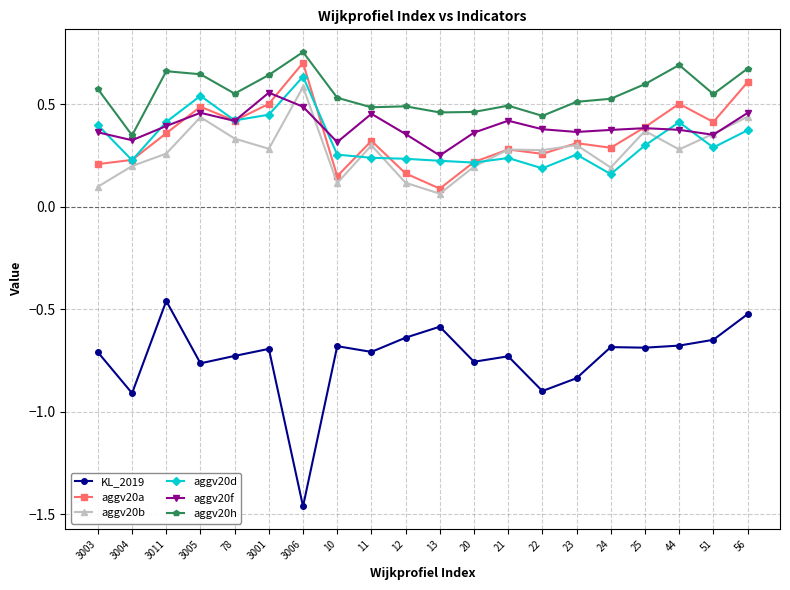

How many categories are shown in the chart?

20